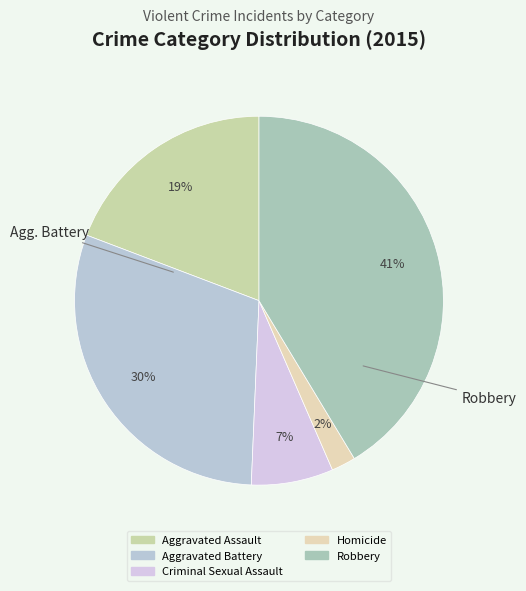

Which slice is the largest?

Robbery